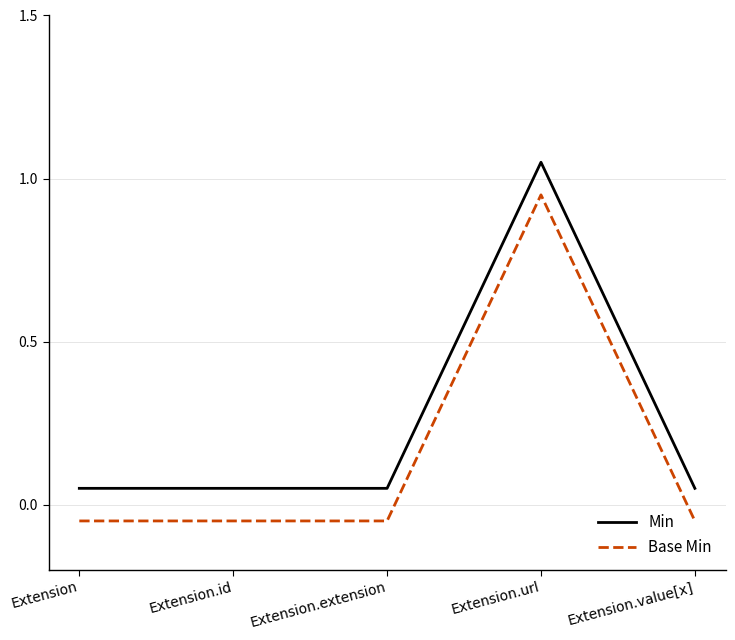

Is the value of Min at Extension.url greater than the value of Base Min at Extension.id?

Yes